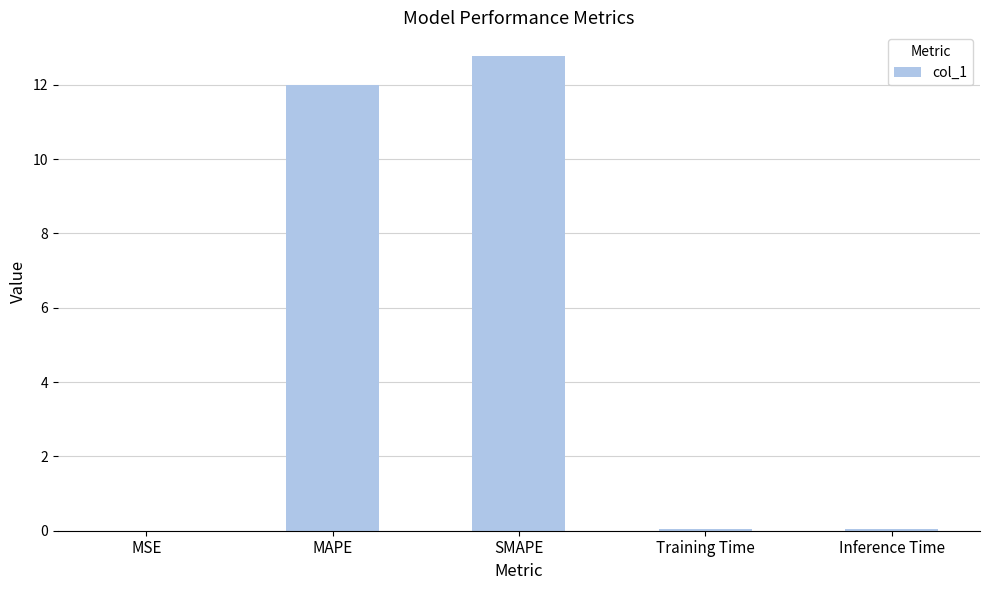

The chart shows a value of 3.4 at SMAPE. True or false?

False